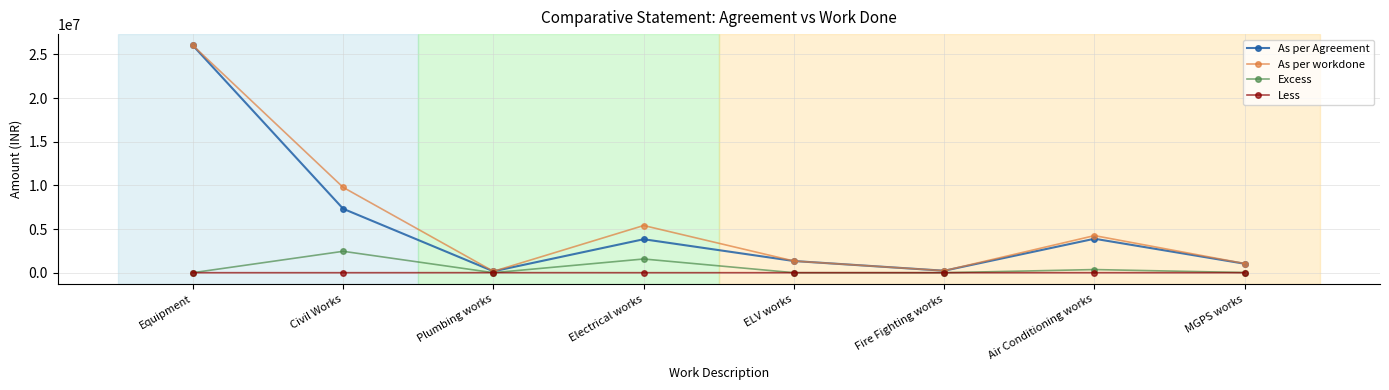

At how many categories does at least one series exceed 7034686?

2